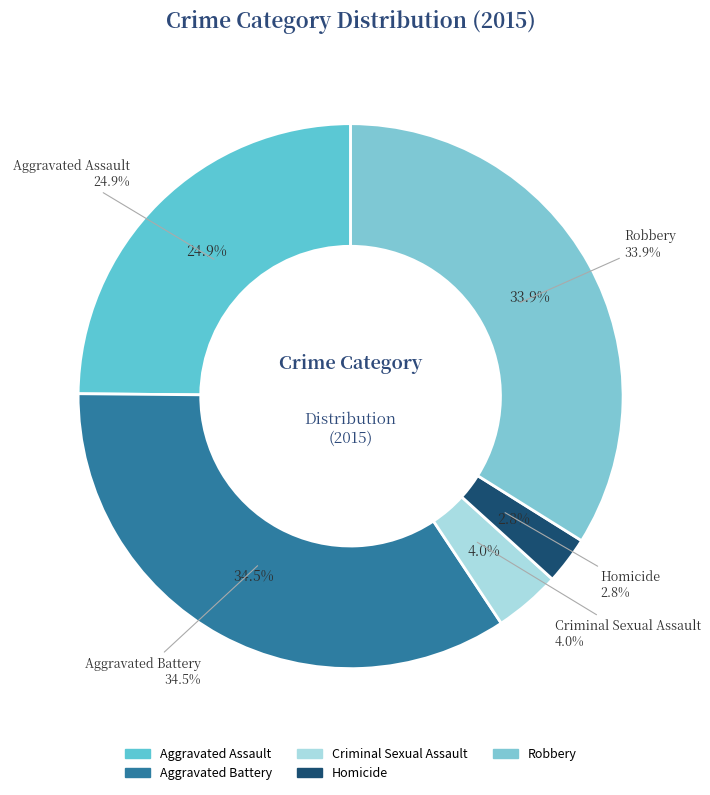

Rank the categories by value from highest to lowest.

Aggravated Battery, Robbery, Aggravated Assault, Criminal Sexual Assault, Homicide